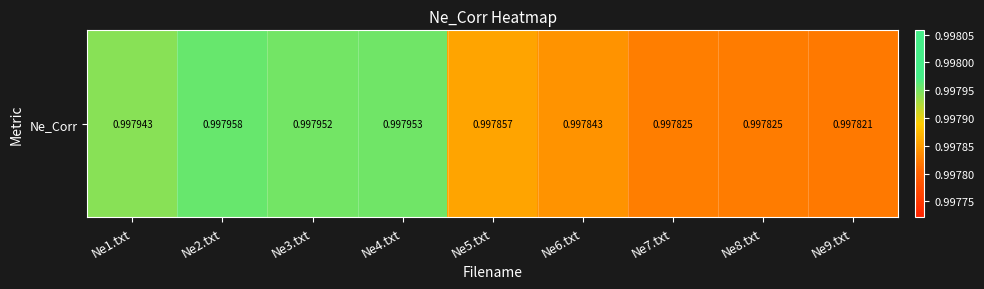

What value does the data have at Ne8.txt?

1.0